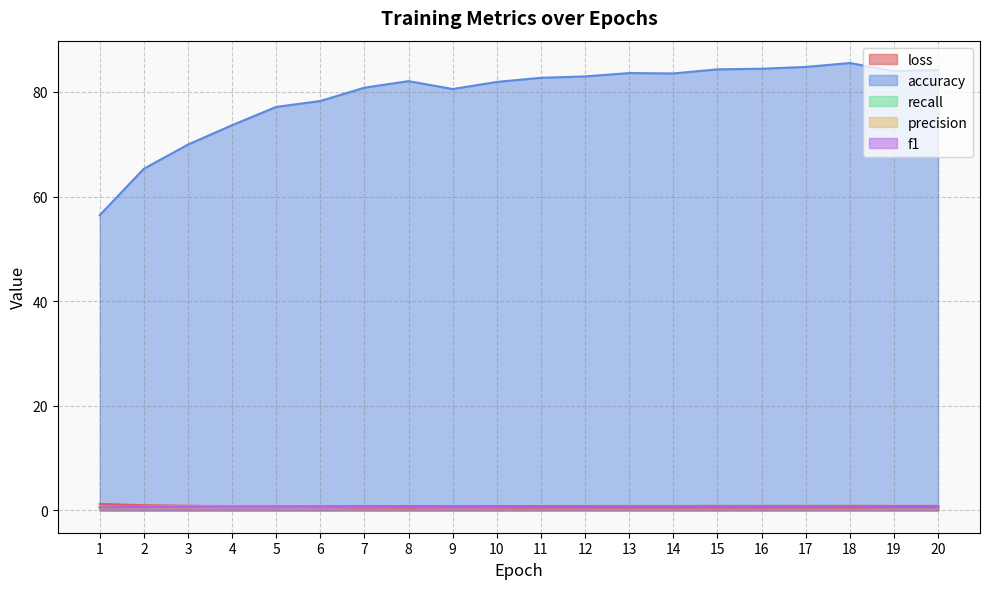

Which label corresponds to the largest value in the chart?

18